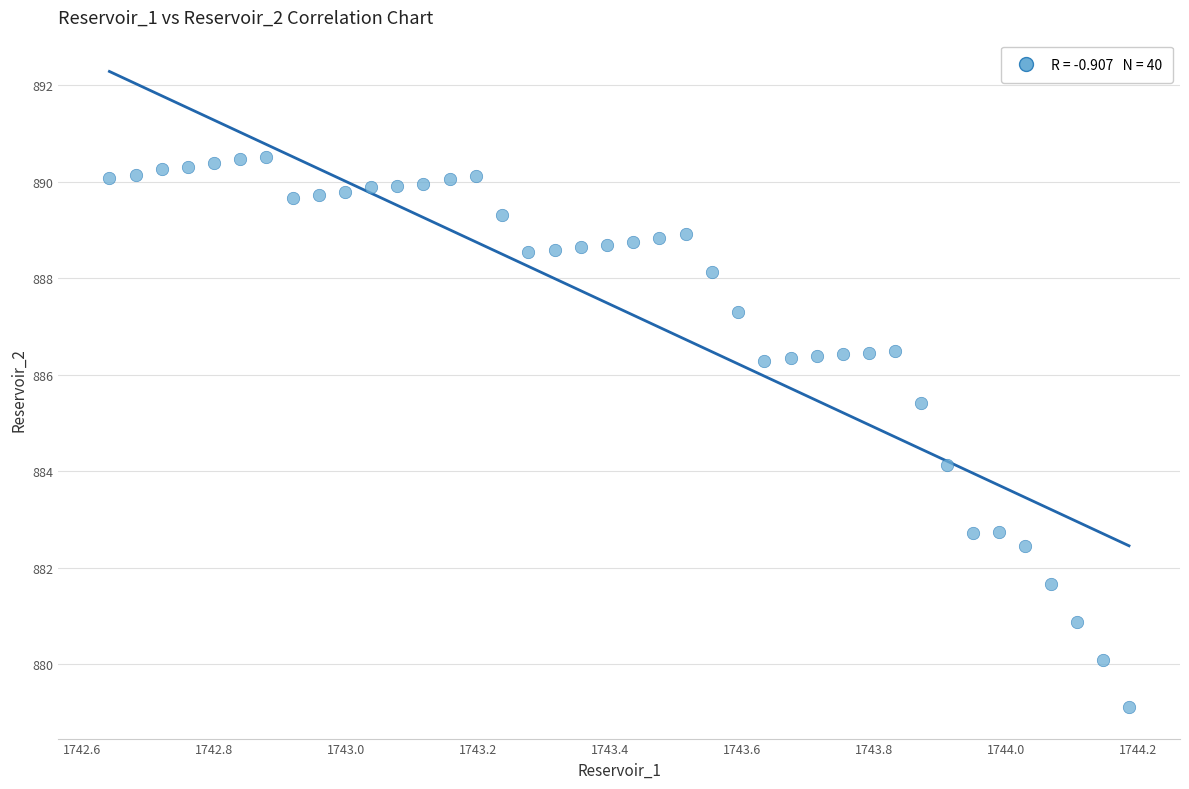

What is the range of Y values (max minus min)?

11.4